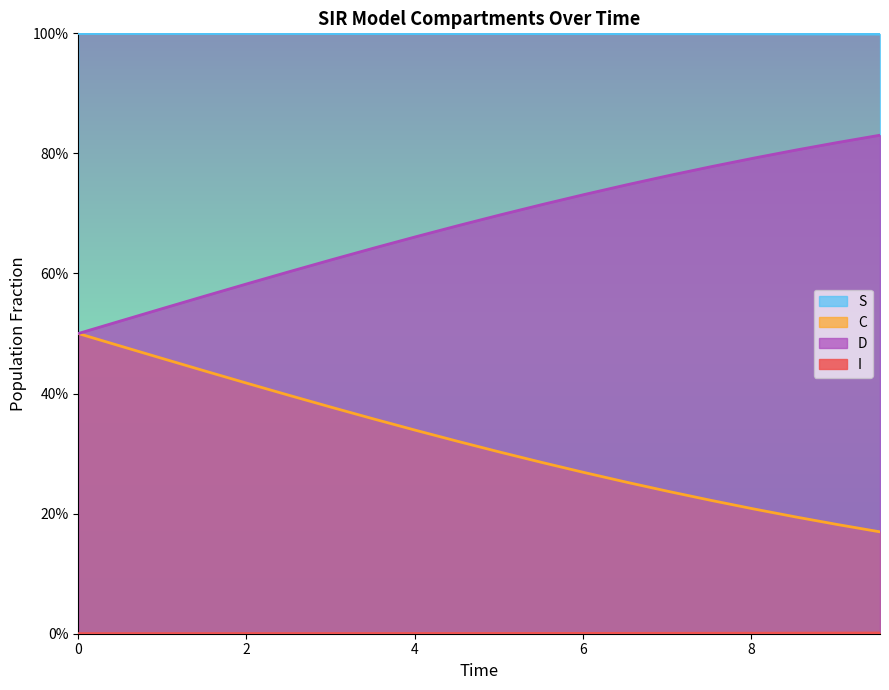

List the series in order of their peak value, lowest first.

I, C, D, S